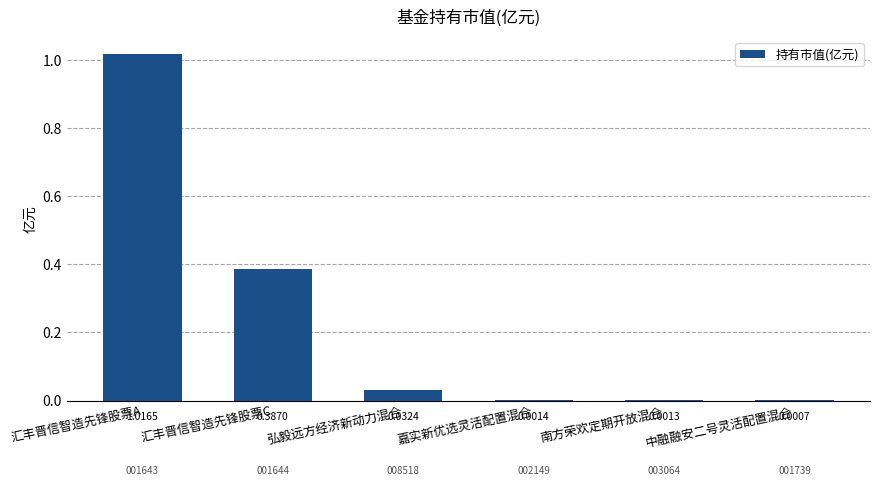

Count the number of data series in this chart.

1